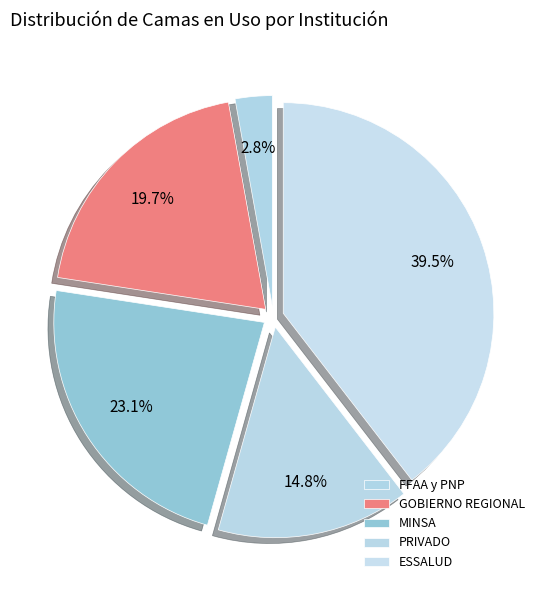

To the nearest percent, what is the combined percentage of GOBIERNO REGIONAL and FFAA y PNP?

23%